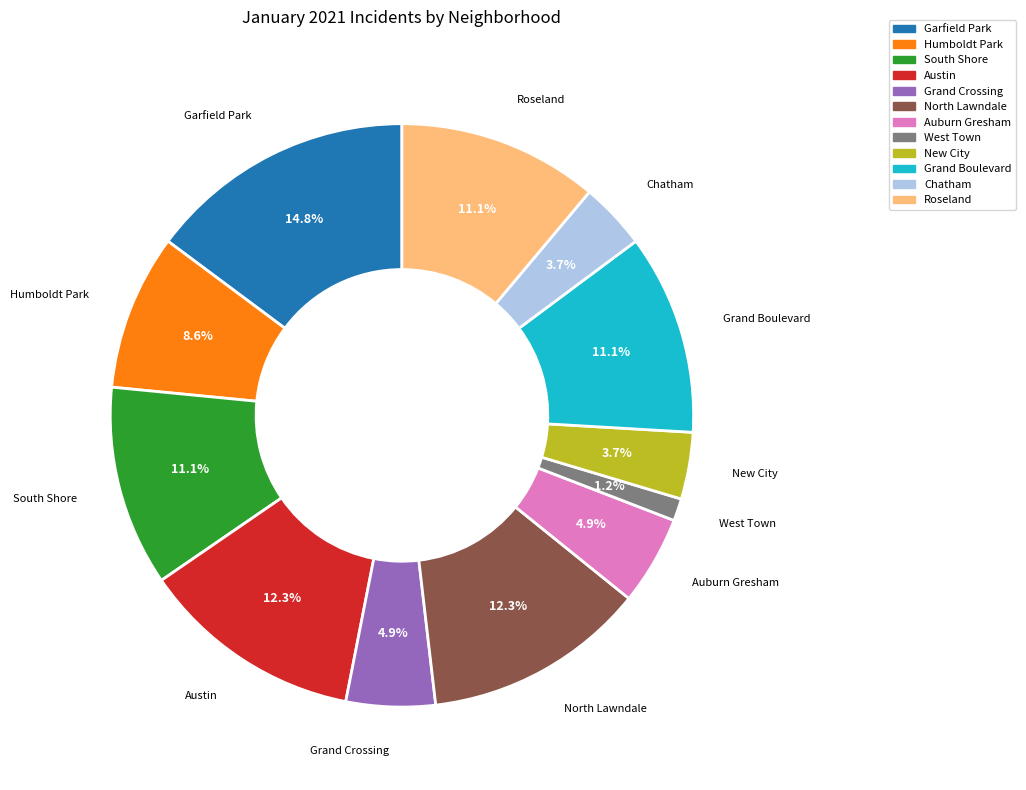

To the nearest percent, what percentage of the pie is North Lawndale?

12%